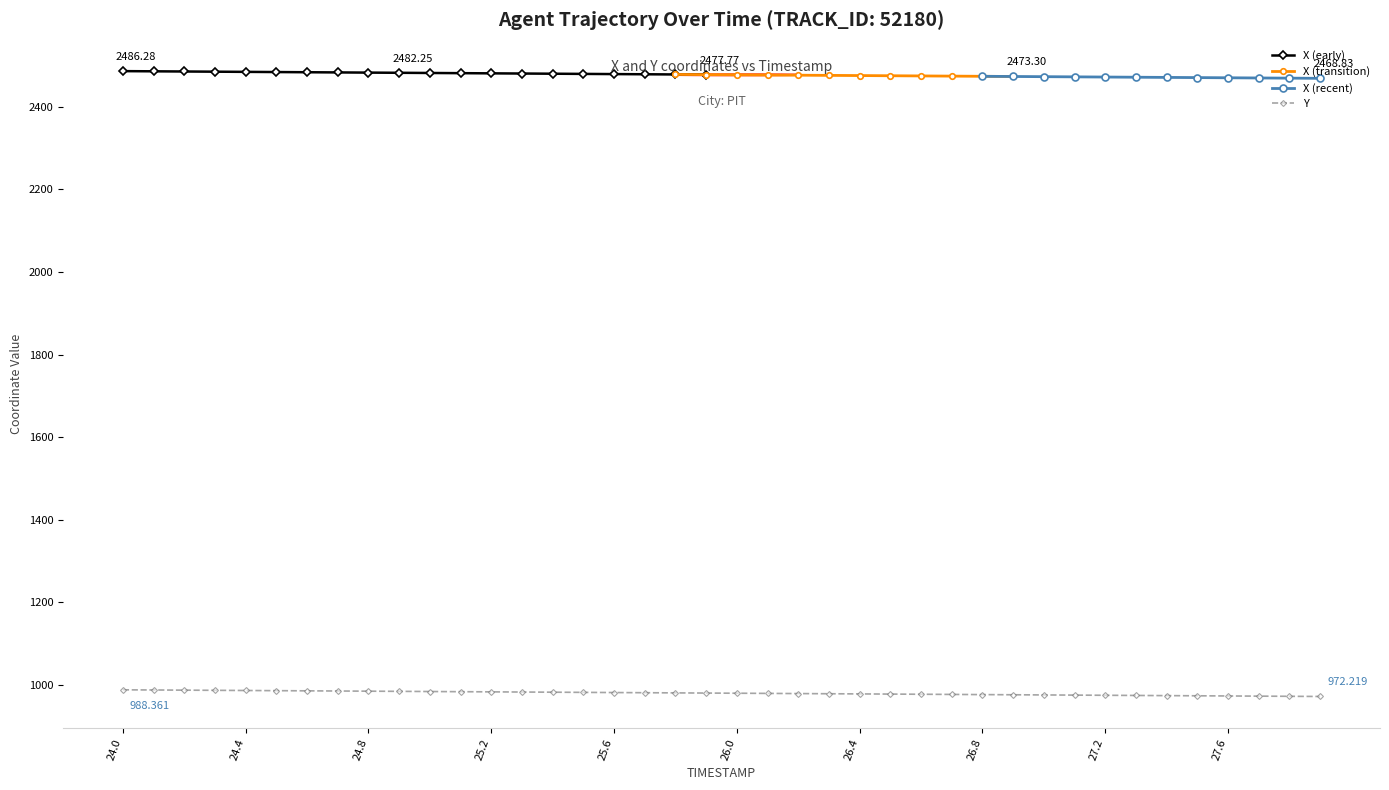

Approximately how many times larger is the value at 24.0 compared to 25.1?

1.0